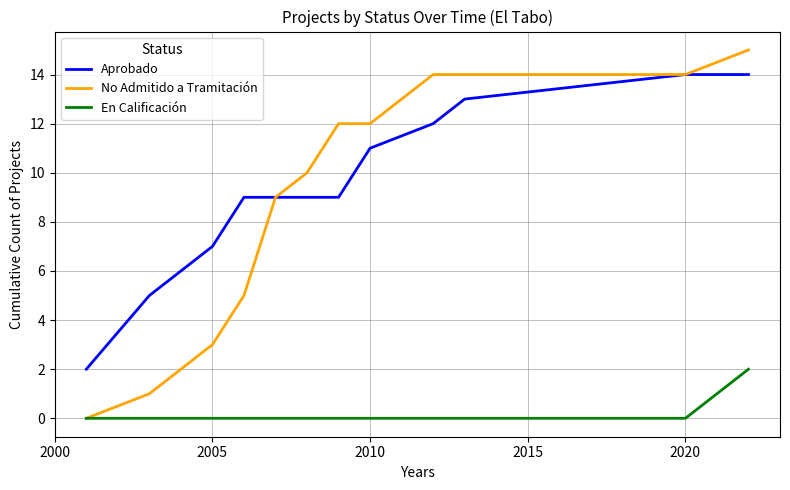

Which series has the widest spread of values?

No Admitido a Tramitación